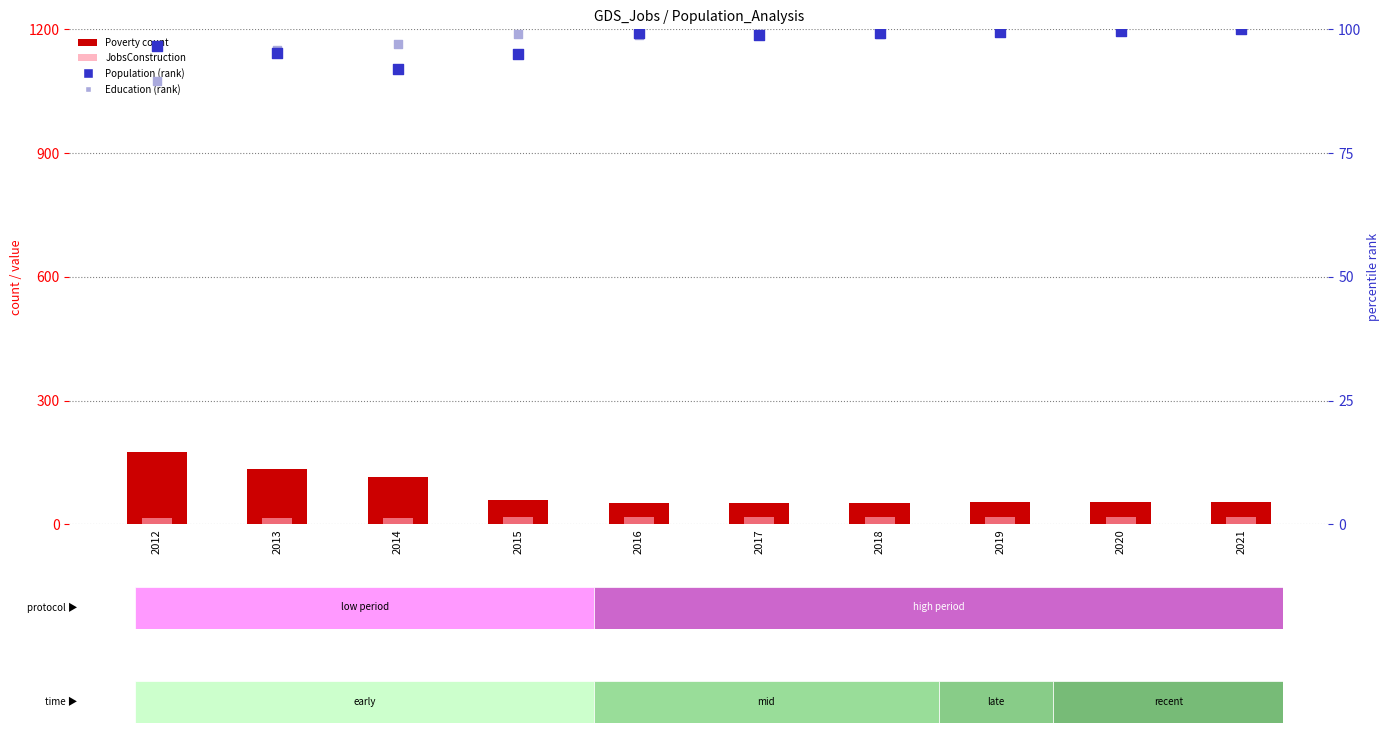

At which category is the sum across all series the highest?

2012